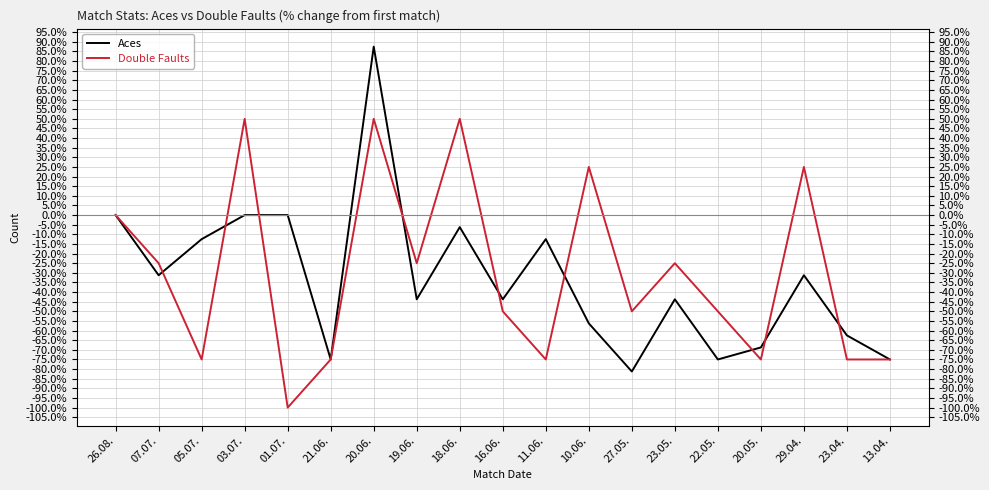

How many series are shown in this chart?

2